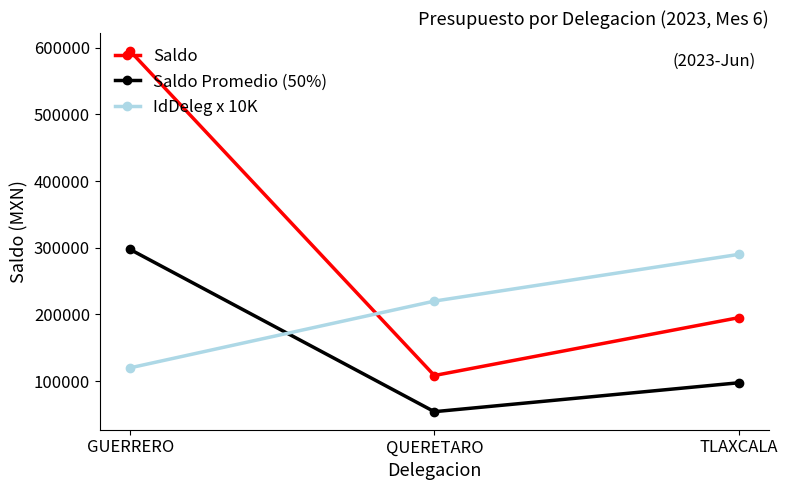

The Saldo Promedio (50%) series shows 65575.3 at TLAXCALA. True or false?

False